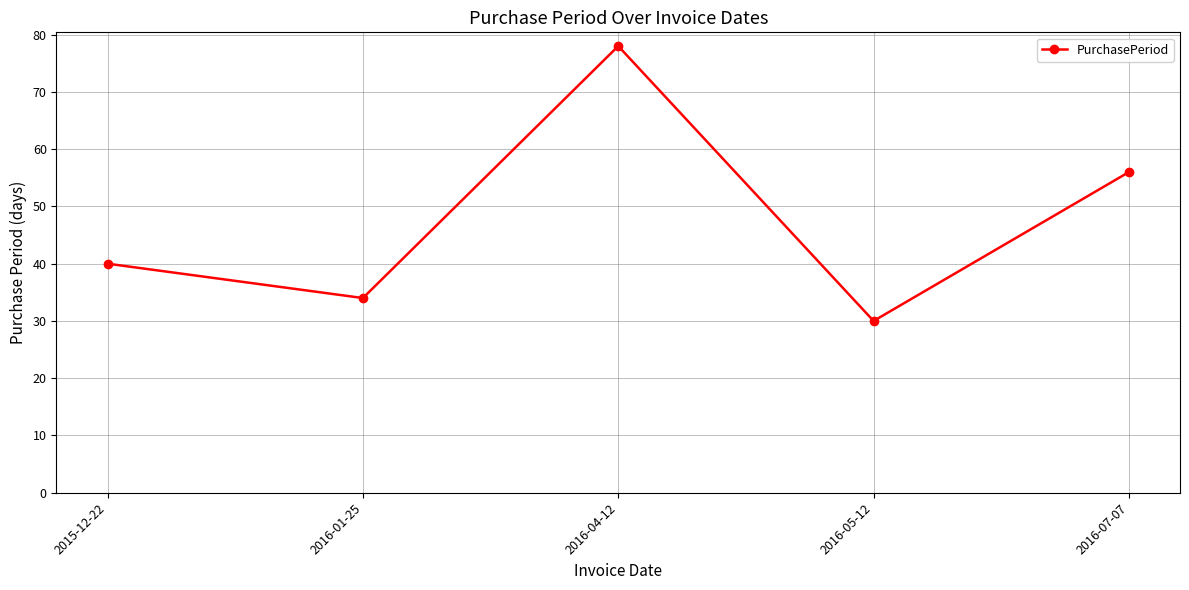

What is the ratio of the value at 2016-01-25 to the value at 2016-07-07?

0.6